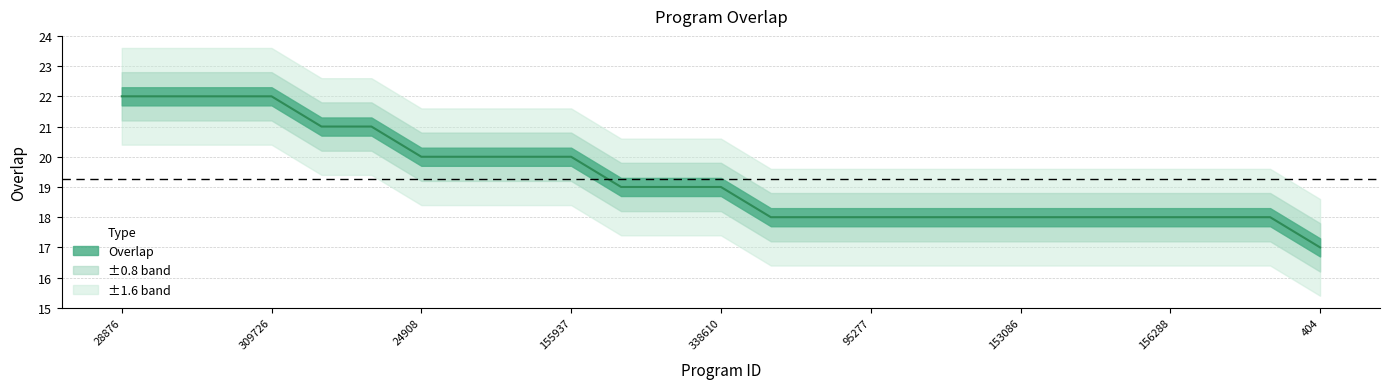

At which label is the value closest to 19?

103871